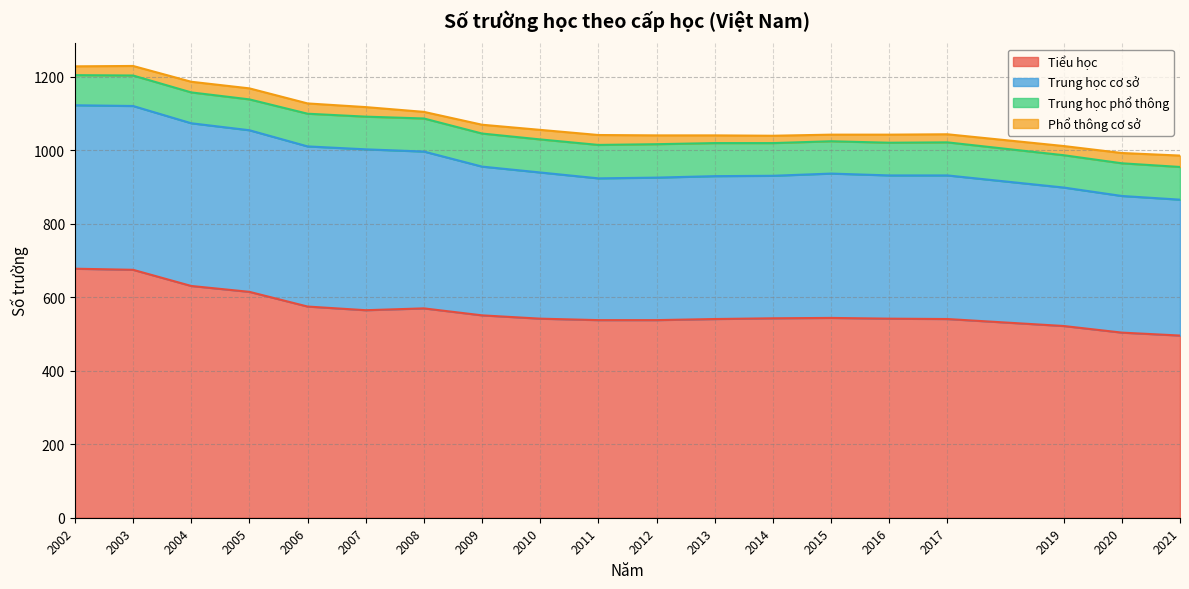

What is the average value of the Trung học phổ thông series?

88